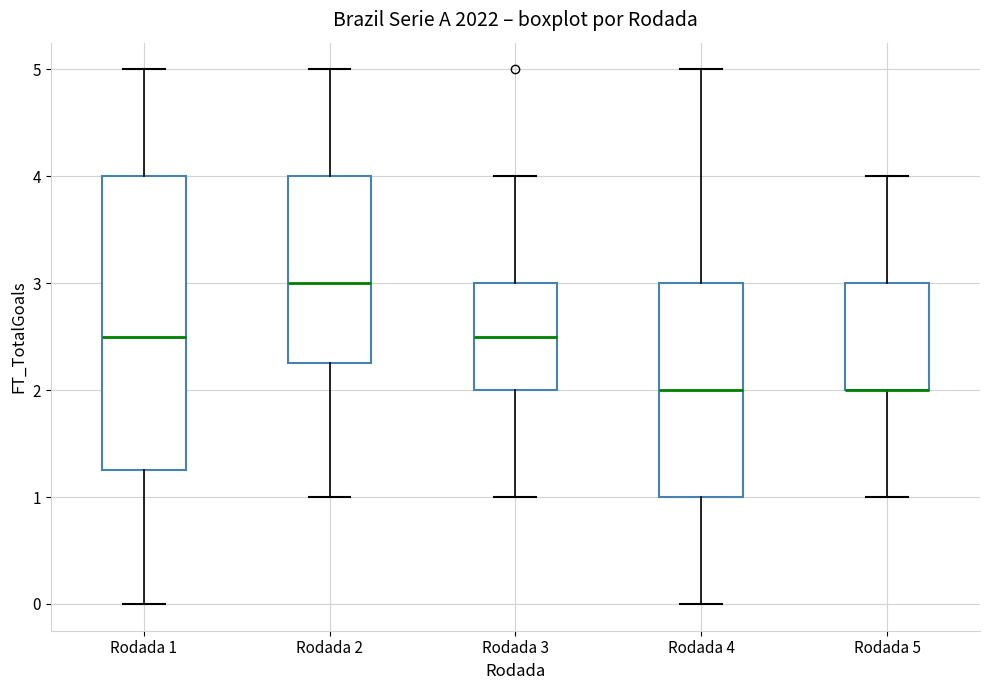

Comparing the boxes themselves (not the whiskers), which one is the tallest?

Rodada 1